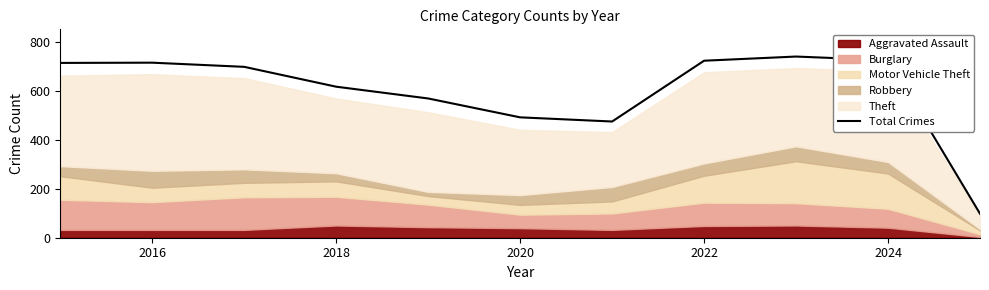

What is the minimum value for Total Crimes?

98